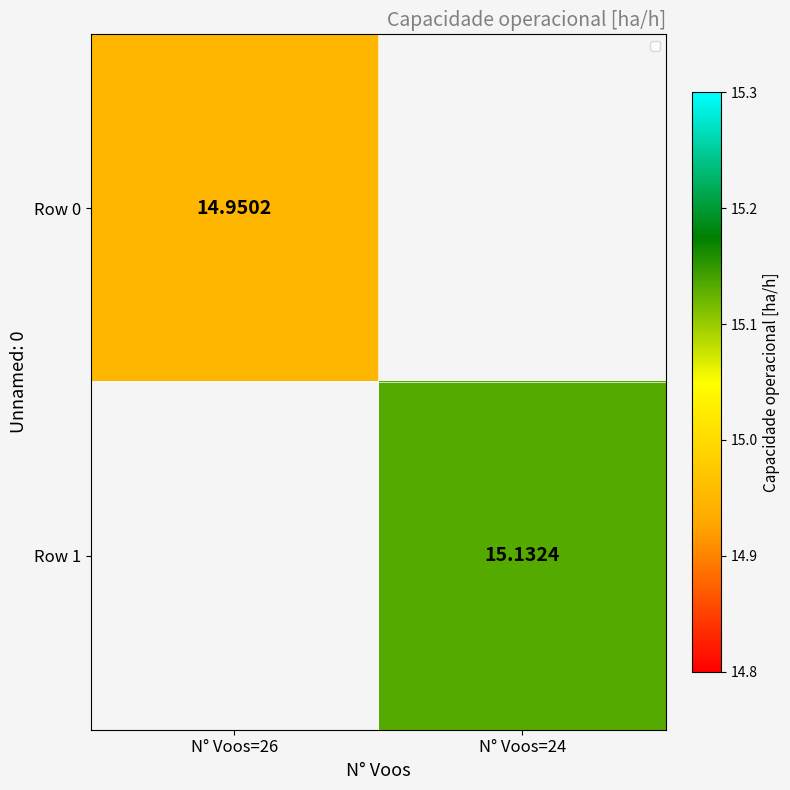

The Row 0 series shows 9.6 at N° Voos=26. True or false?

False